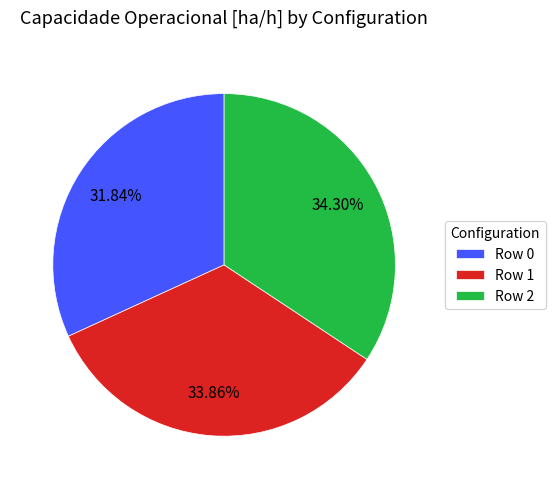

Combined, what portion of the pie is Row 2 and Row 1?

68.2%